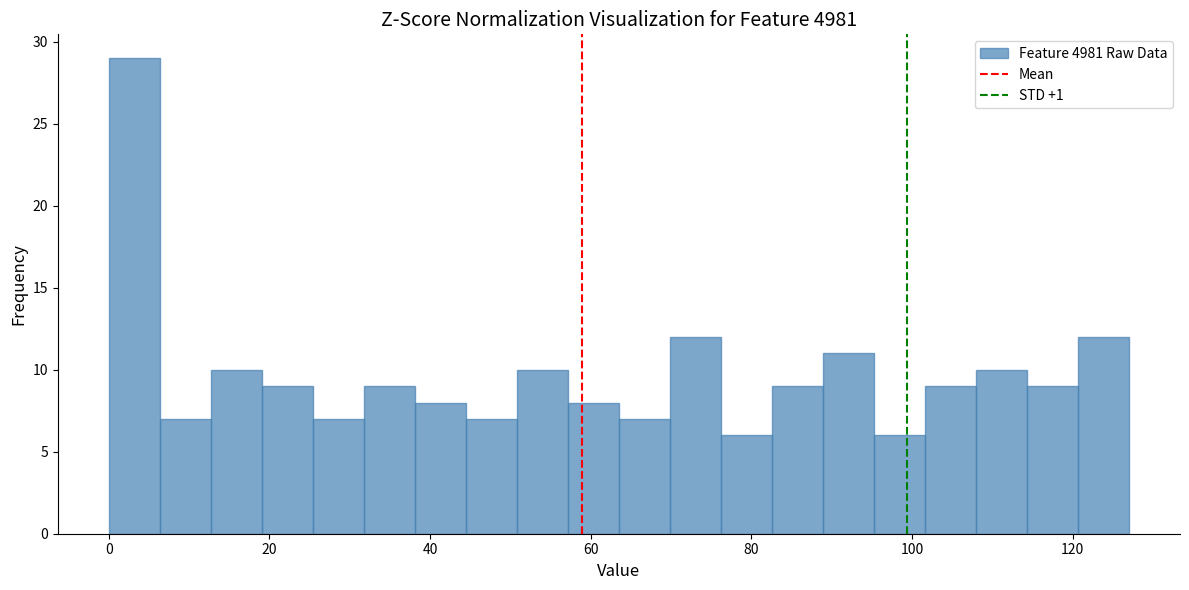

Read against the x-axis, roughly where is the centre of the tallest bar?

4